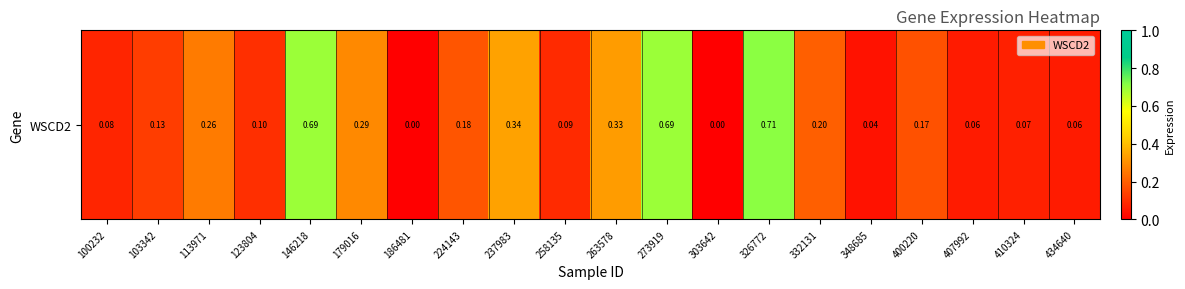

Is it true that the value at 113971 is 0.4?

False